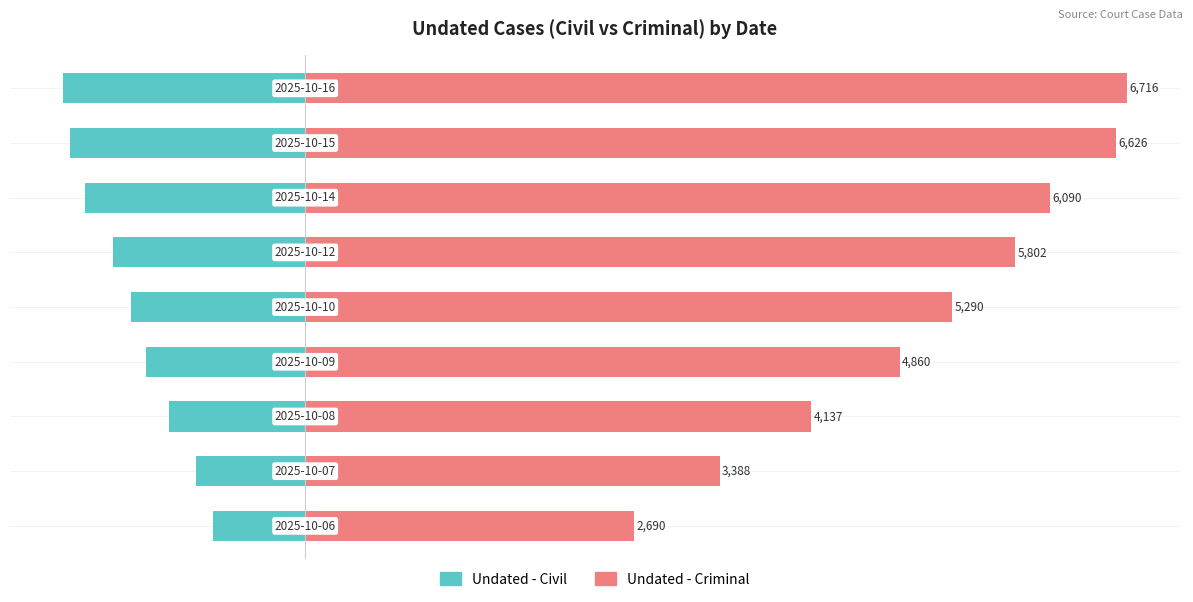

What is the value of the Undated - Criminal bar at the 6th from the left?

5802